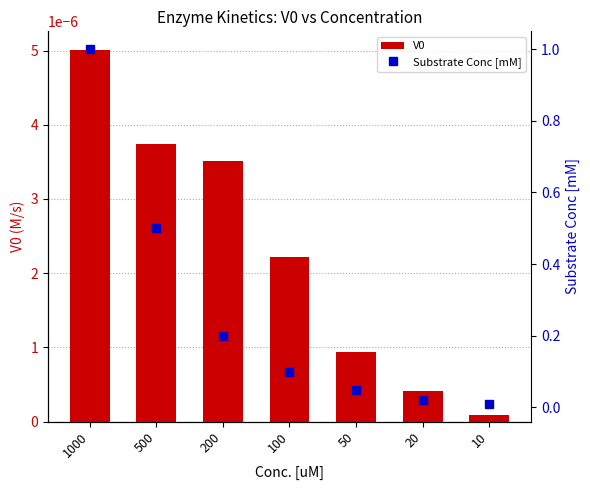

What is the value of the Substrate Conc [mM] bar at the 3rd from the left?

0.2